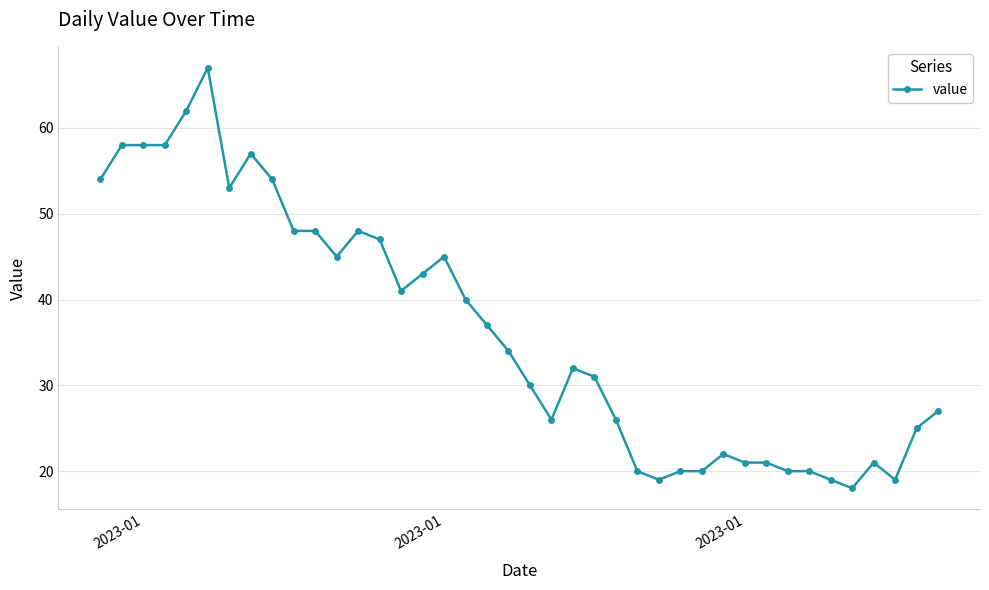

True or false: there are more than 1 points higher than both neighbors.

True